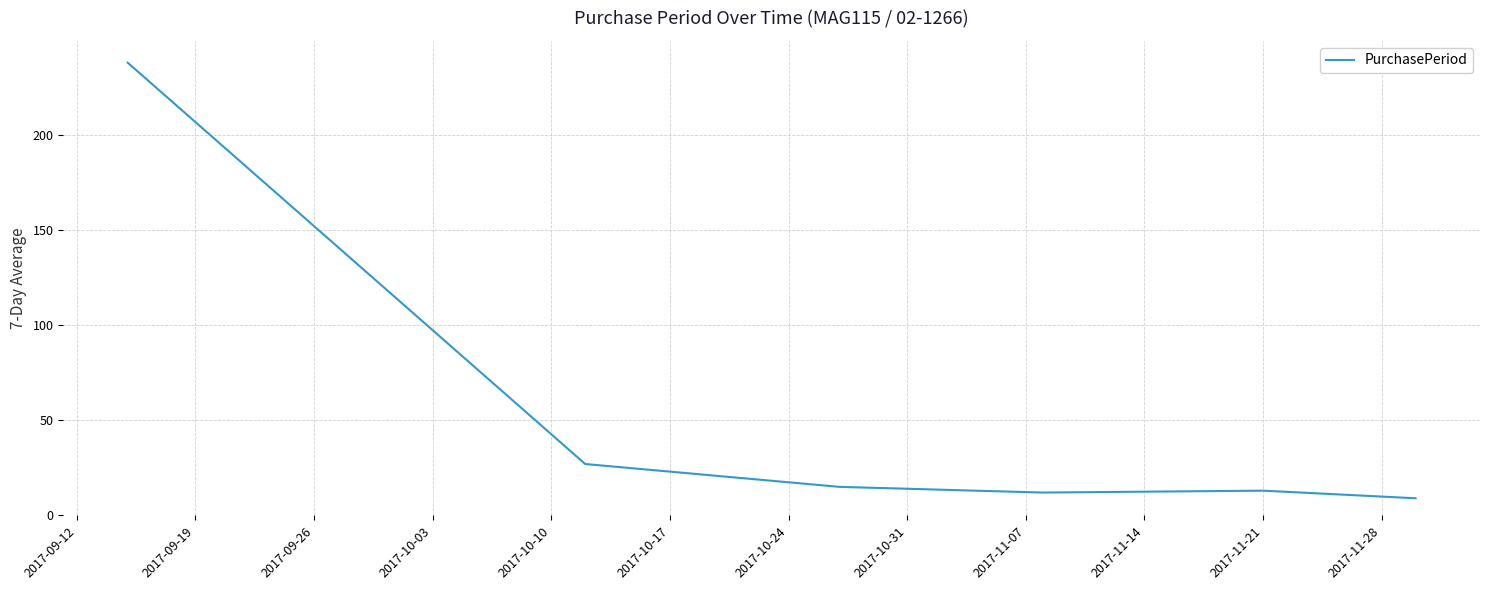

How many lines are shown in the chart?

1